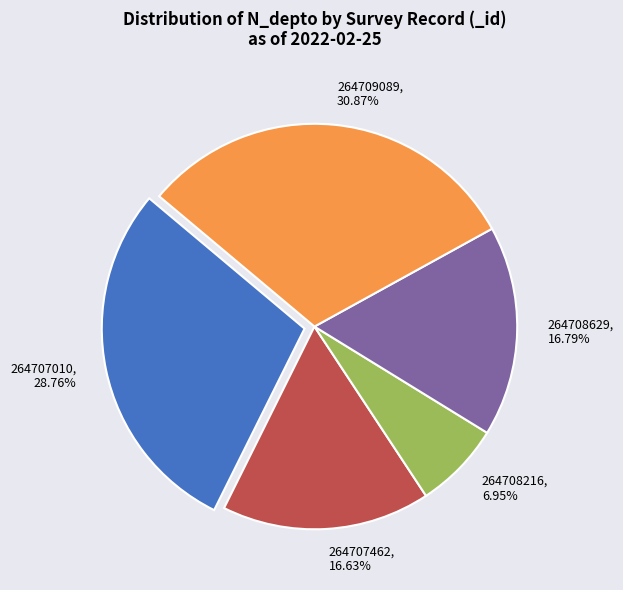

Is it true that 264709089 is 46% of the pie?

False